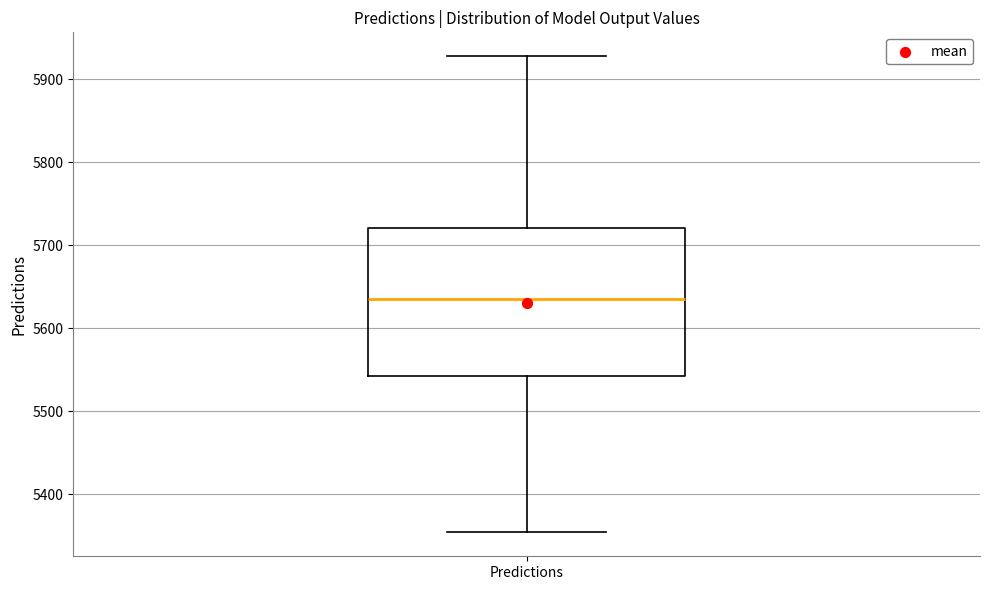

Read this box plot against the y-axis: the position of the median line, the range covered by the box, and the ends of both whiskers. The values are not printed on the chart, so give them approximately, as read against the axis.

median 5640, box 5540 to 5720, whiskers 5350 to 5930